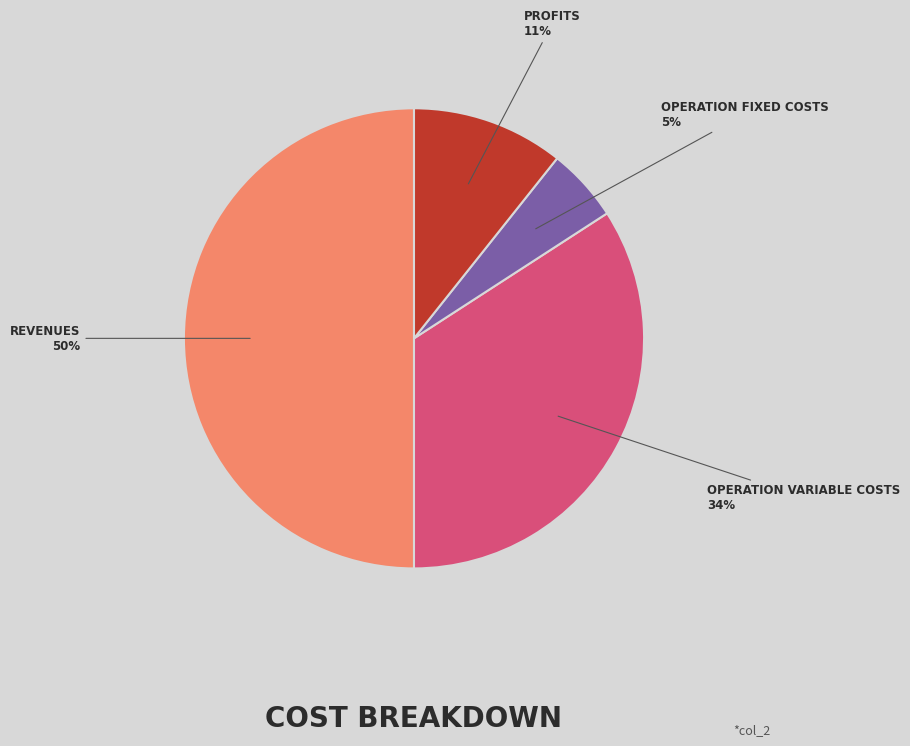

To the nearest percent, what is the difference between the largest and smallest slice percentages?

45%